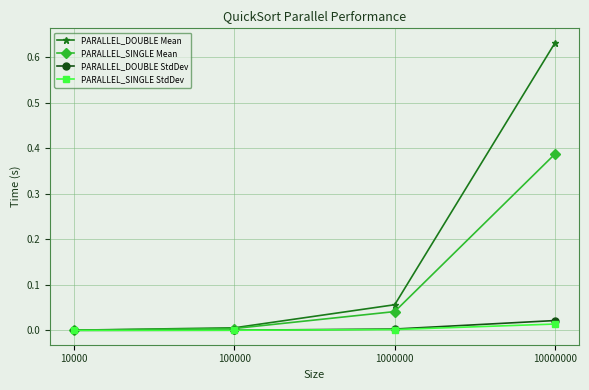

True or false: PARALLEL_SINGLE Mean has a value of 0.1 at 1000000.

False